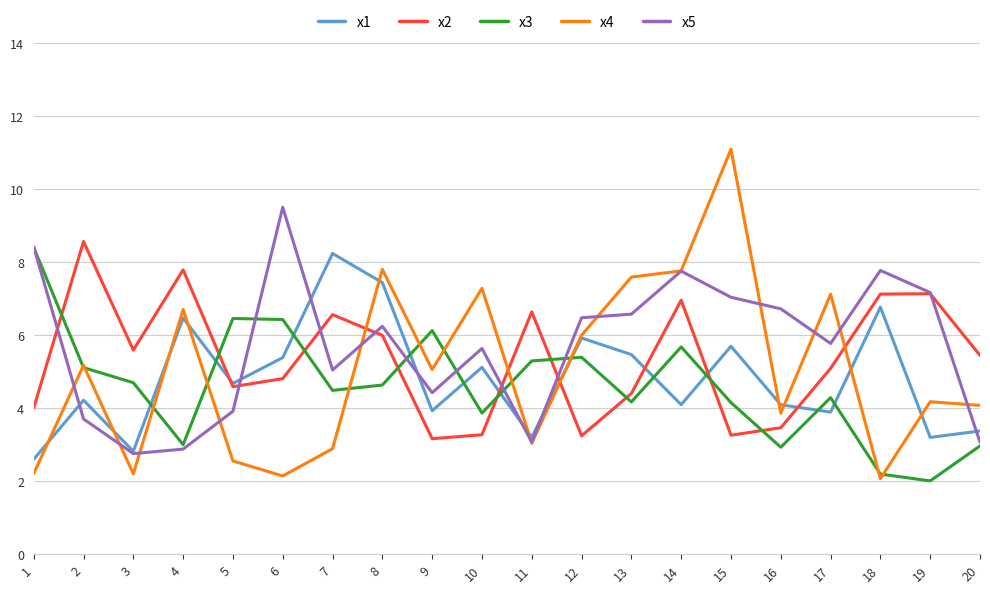

At which label is x4 closest to 6?

12